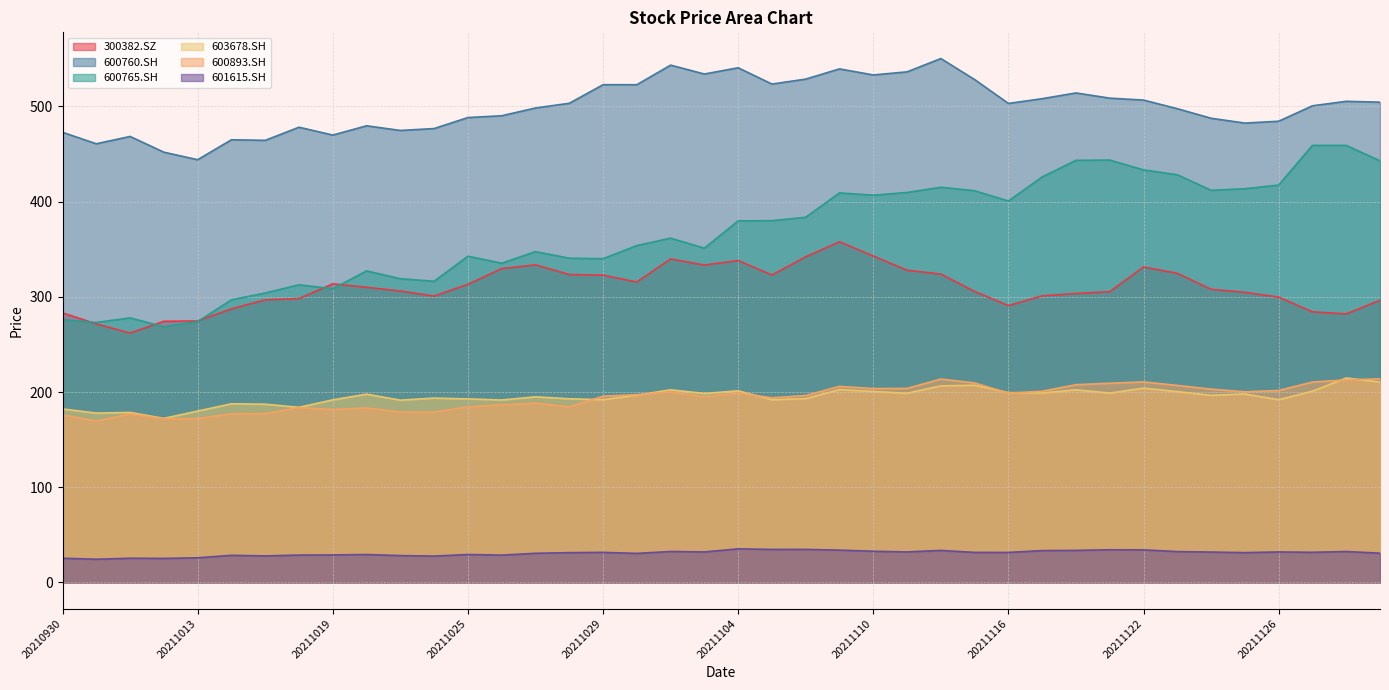

Reading left to right, transcribe all the data shown in this chart.

300382.SZ: 283.1	271.6	261.9	274.3	274.7	287.4	296.9	298.2	313.7	310.1	306.1	300.8	313.2	329.7	333.6	323.5	322.8	315.6	339.8	333.4	338.1	322.9	342.1	357.9	342.9	328.0	323.9	305.7	290.8	301.0	303.5	305.4	331.4	324.7	307.9	304.8	299.7	284.3	282.1	296.4
600760.SH: 472.8	460.8	468.5	451.9	444.1	465.0	464.4	478.2	469.9	479.7	474.8	476.8	488.4	490.2	498.4	503.3	522.8	522.8	543.4	534.1	540.6	523.5	528.7	539.5	533.1	536.3	550.3	528.2	503.2	508.2	514.2	508.7	506.7	497.6	487.6	482.5	484.5	500.7	505.4	504.5
600765.SH: 275.9	273.1	277.9	268.6	274.0	296.9	304.0	312.7	308.5	327.3	319.0	316.4	342.7	335.3	347.5	340.6	340.1	353.8	361.6	351.1	379.8	380.0	383.6	409.2	406.7	409.6	415.1	411.5	400.7	426.0	443.4	443.7	433.3	428.2	411.9	413.5	417.4	459.1	459.1	442.9
603678.SH: 182.2	177.9	178.6	172.3	180.0	187.7	187.2	184.0	191.8	197.8	191.5	193.7	192.8	191.7	195.0	192.9	191.9	196.7	202.3	198.6	201.3	191.9	193.1	202.6	200.6	198.7	206.5	207.1	199.4	199.0	202.4	198.9	204.1	200.5	196.5	198.0	191.9	200.9	214.8	210.5
600893.SH: 175.8	169.6	177.0	171.9	172.1	177.2	177.3	183.8	181.6	183.3	179.1	178.9	184.5	186.6	188.4	184.5	195.6	197.3	200.1	195.1	199.0	194.0	196.3	206.0	203.6	203.8	213.6	209.6	198.9	200.8	207.7	209.3	210.7	207.0	203.1	200.2	201.6	210.5	212.7	213.9
601615.SH: 25.4	24.4	25.4	25.3	25.9	28.5	27.9	28.8	28.9	29.4	28.2	27.7	29.4	28.7	30.6	31.3	31.6	30.5	32.5	32.1	35.3	34.7	34.7	34.0	32.8	32.1	33.7	31.6	31.5	33.5	33.7	34.4	34.3	32.4	31.9	31.3	32.0	31.7	32.5	30.8